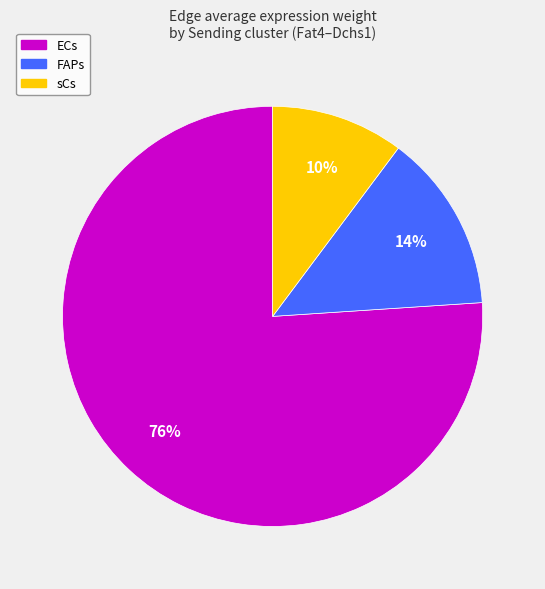

Count the number of slices in the pie.

3